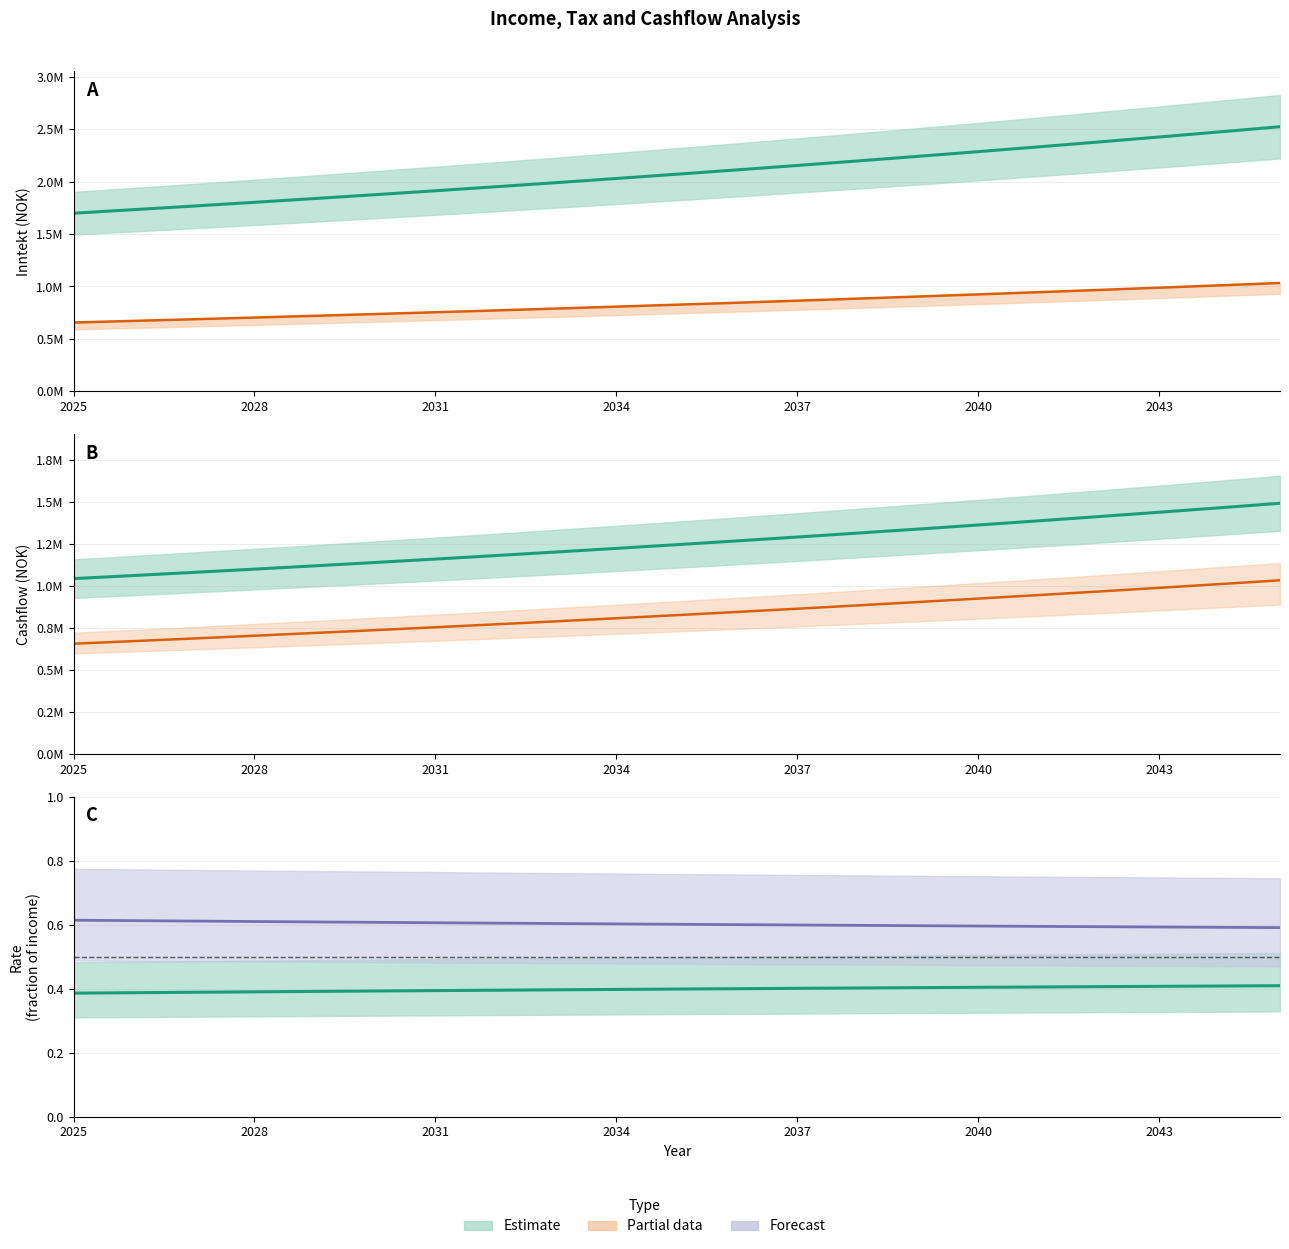

True or false: Cashflow and Skatt intersect in this chart.

False